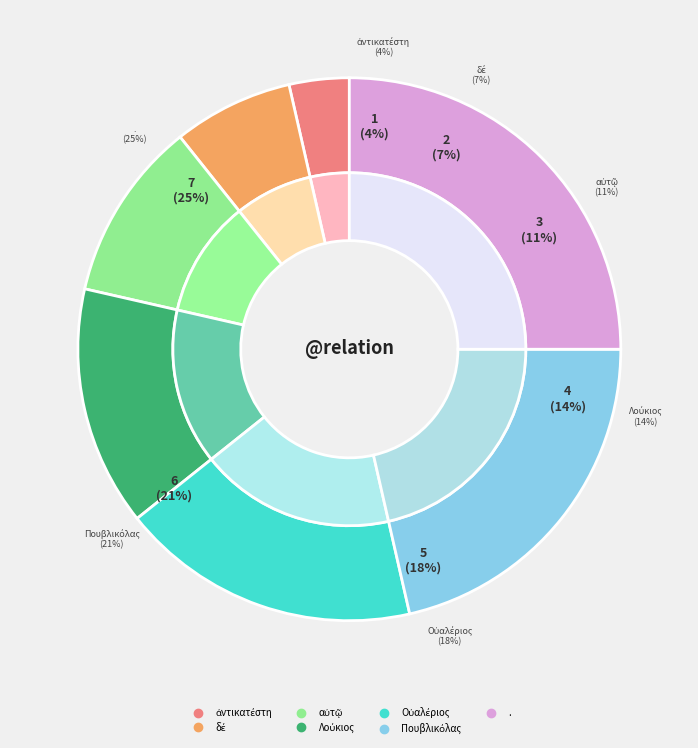

To the nearest percent, what is the difference between the Λούκιος and αὐτῷ slice percentages?

4%